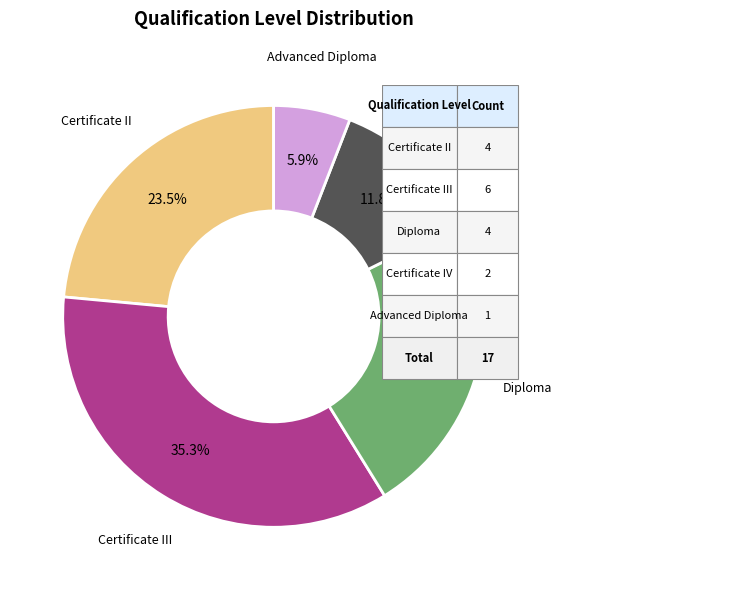

Which has a higher value, Certificate II or Certificate IV?

Certificate II